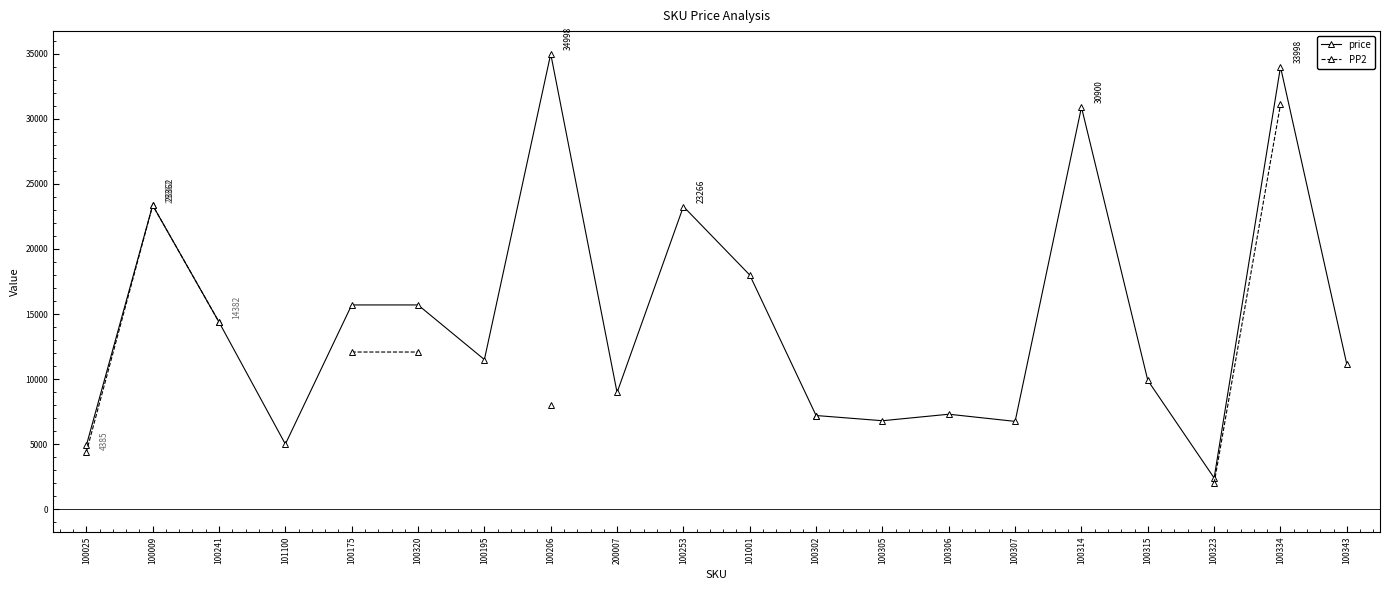

Count the number of data series in this chart.

2